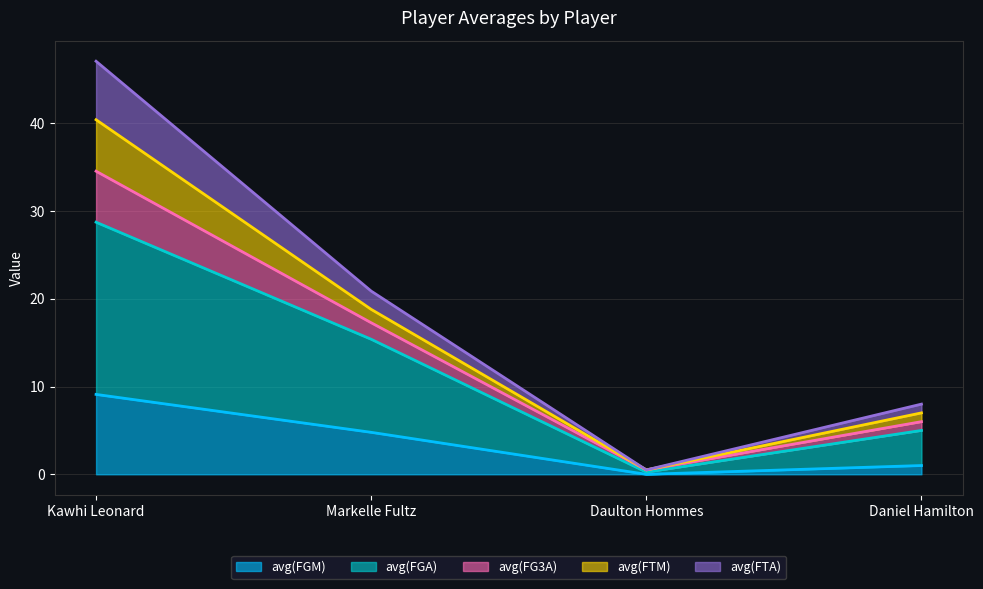

At how many categories does at least one series exceed 0?

4